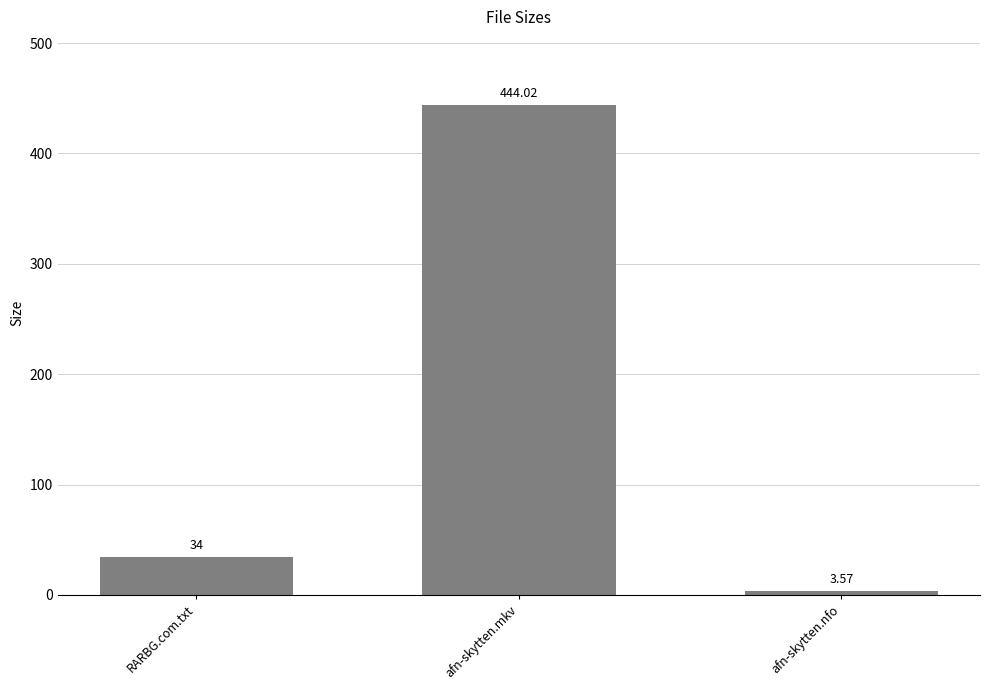

How many bars are there in total?

3